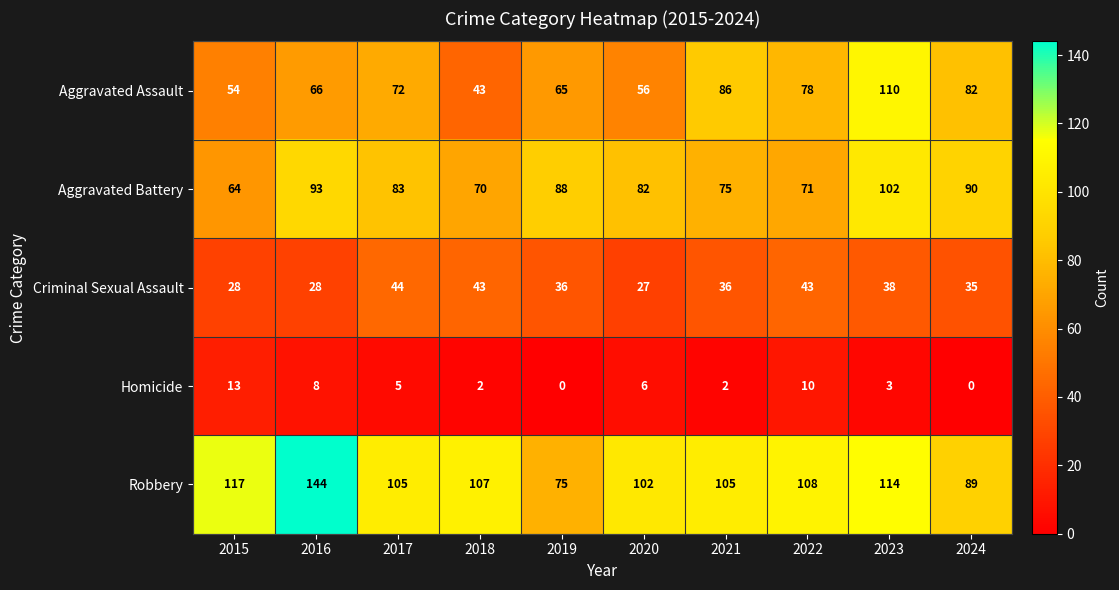

What is the sum of all Aggravated Battery values?

818